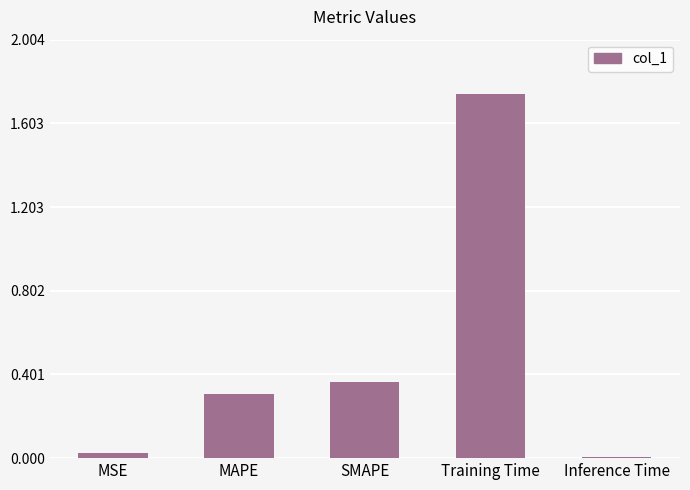

The value at Training Time is 2.3. True or false?

False